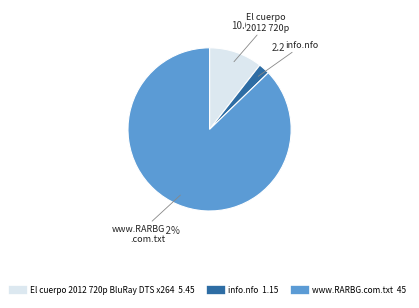

To the nearest percent, what is the combined percentage of www.RARBG.com.txt and info.nfo?

89%